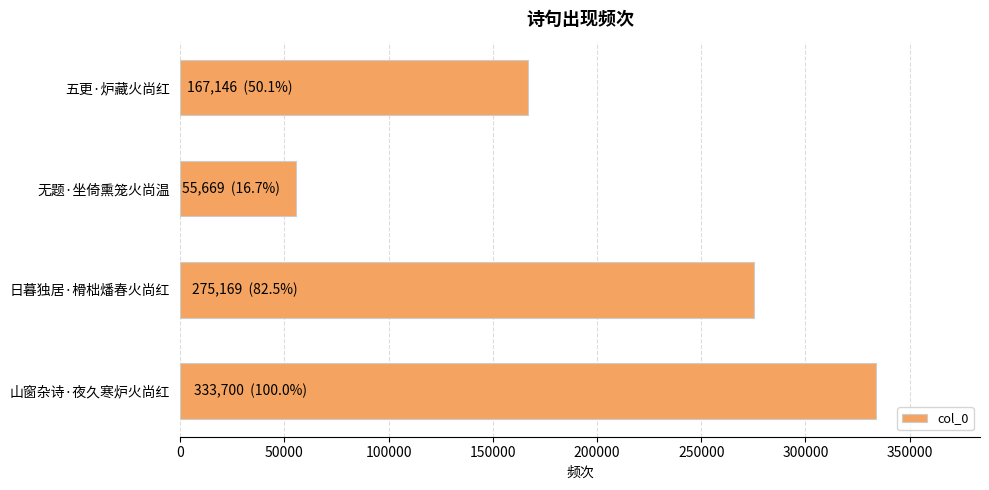

Rank the categories by value from highest to lowest.

山窗杂诗·夜久寒炉火尚红, 日暮独居·榾柮燔春火尚红, 五更·炉藏火尚红, 无题·坐倚熏笼火尚温